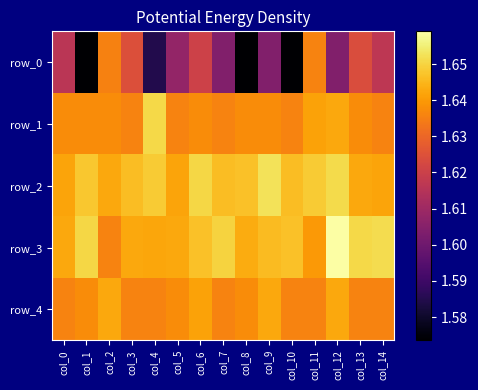

Which series has the largest total across all categories?

row_2